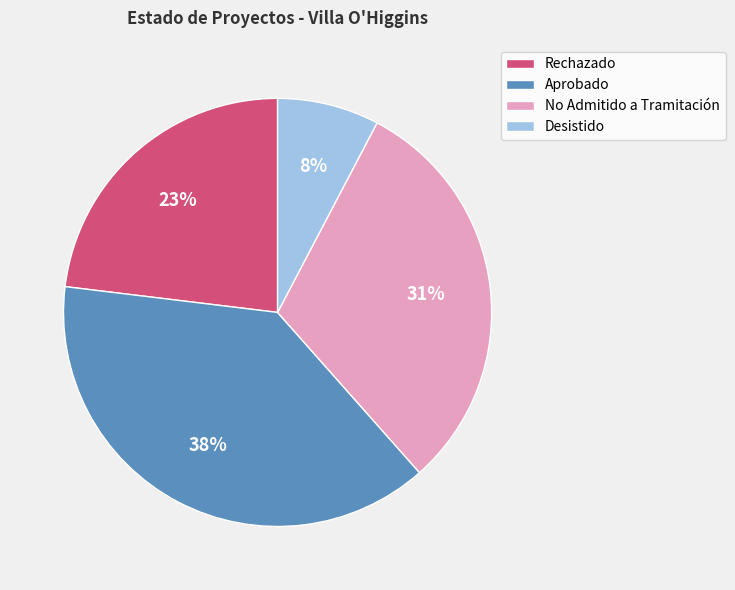

How many slices are in this pie chart?

4